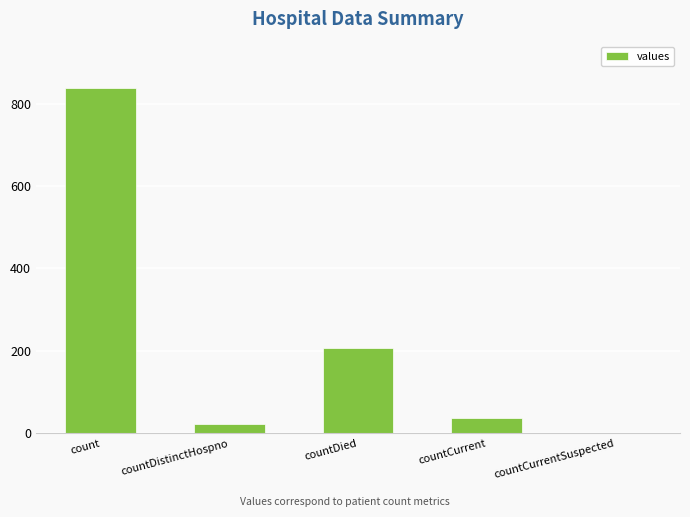

What is the maximum value shown in the chart?

837